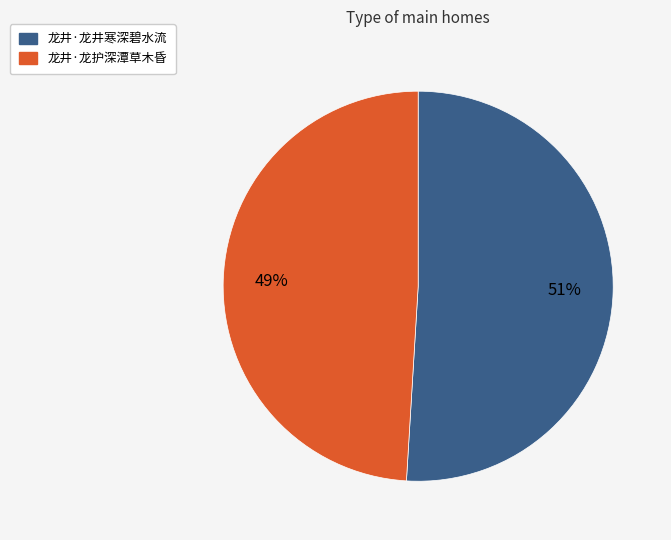

Which has a higher value, 龙井·龙井寒深碧水流 or 龙井·龙护深潭草木昏?

龙井·龙井寒深碧水流